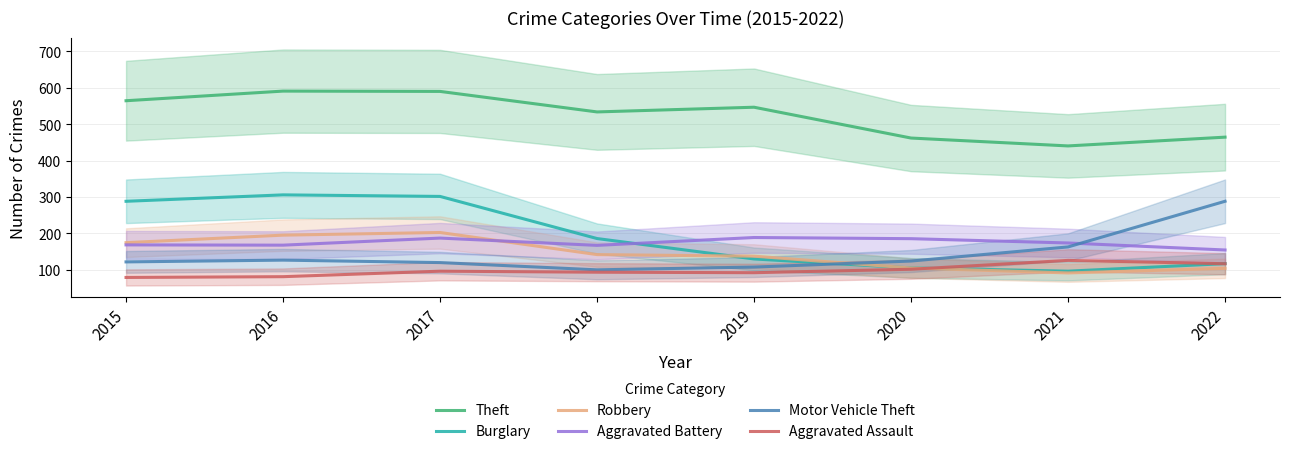

Between 2016 and 2020, which series saw the biggest shift?

Burglary